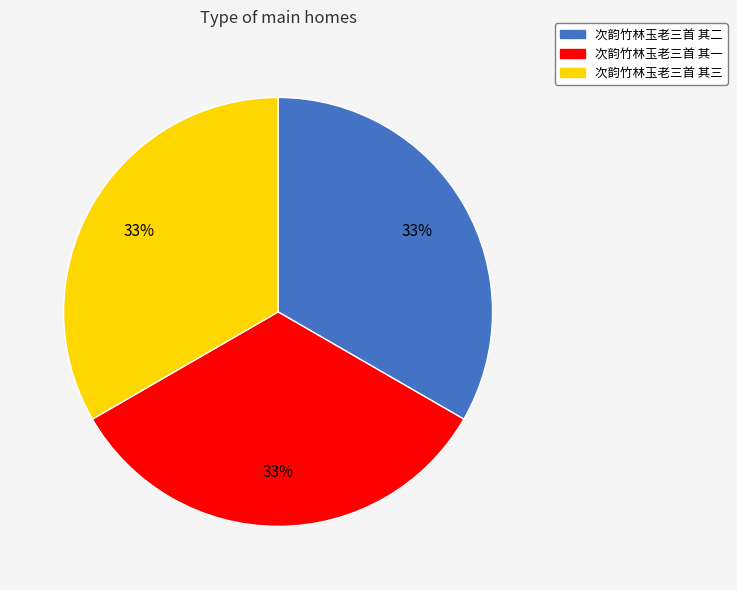

What is the ratio of the value at 次韵竹林玉老三首 其三 to the value at 次韵竹林玉老三首 其二?

1.0